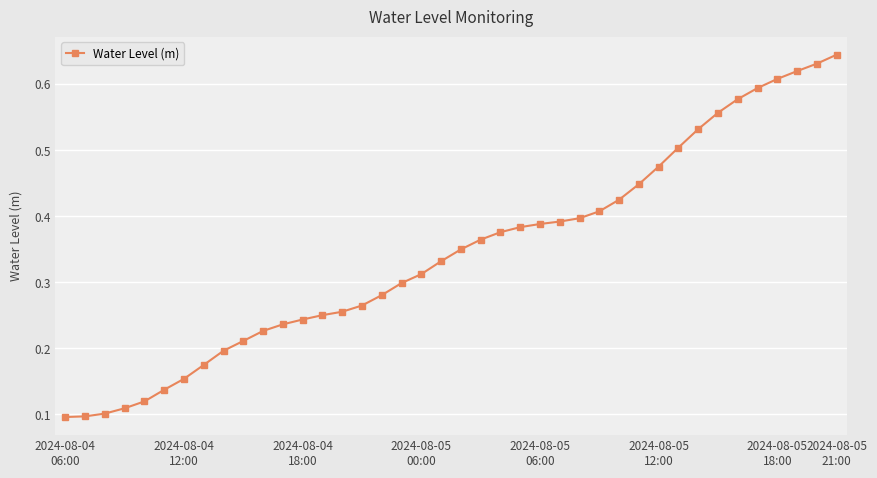

How many values are between 0 and 1?

40